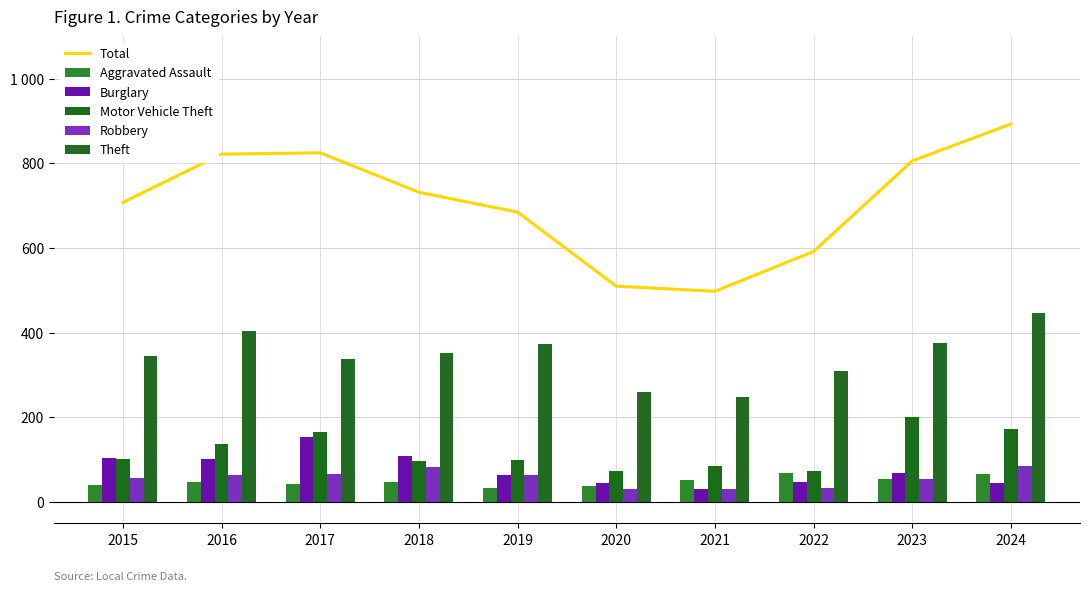

What is the difference between the maximum and minimum values in the Total series?

395